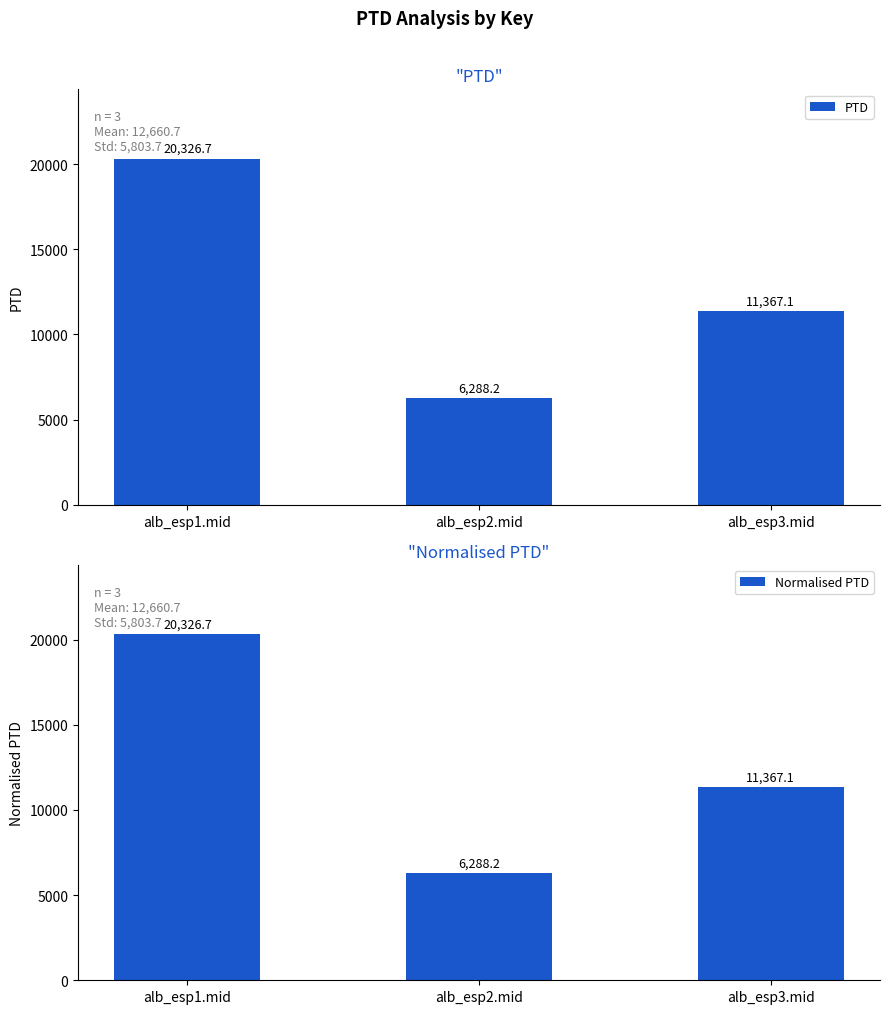

What is the label of the 1st bar from the left?

alb_esp1.mid